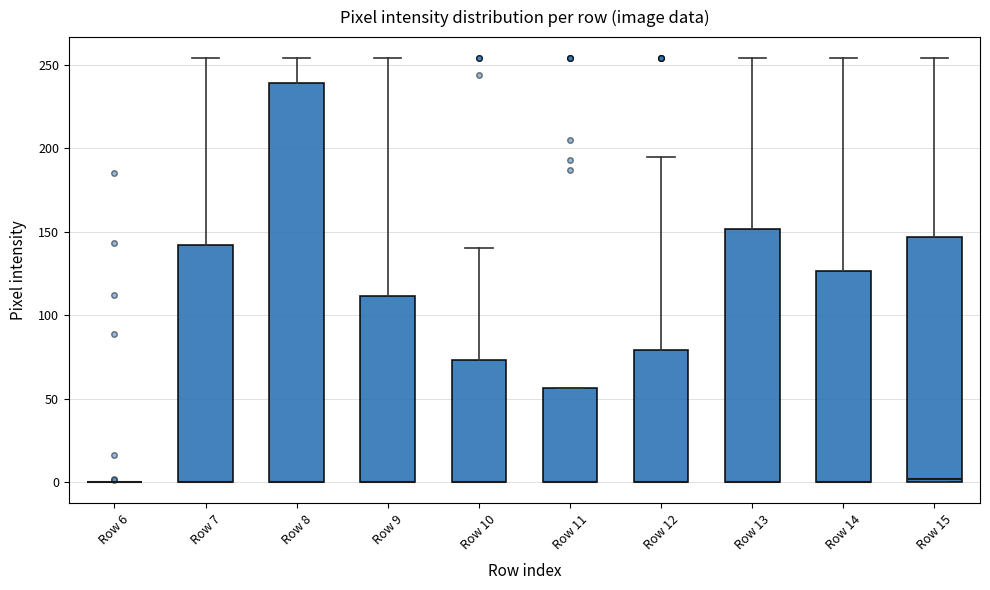

Reading left to right, read every box against the y-axis: the position of its median line, the range the box covers, and the ends of its whiskers. The values are not printed on the chart, so give them approximately, as read against the axis.

Row 6: box collapsed to a line at 0, whiskers 0 to 0
Row 7: median 0 (drawn on the box's lower edge), box 0 to 140, whiskers 0 to 255
Row 8: median 0 (drawn on the box's lower edge), box 0 to 240, whiskers 0 to 255
Row 9: median 0 (drawn on the box's lower edge), box 0 to 110, whiskers 0 to 255
Row 10: median 0 (drawn on the box's lower edge), box 0 to 75, whiskers 0 to 140
Row 11: median 0 (drawn on the box's lower edge), box 0 to 55, whiskers 0 to 55
Row 12: median 0 (drawn on the box's lower edge), box 0 to 80, whiskers 0 to 195
Row 13: median 0 (drawn on the box's lower edge), box 0 to 150, whiskers 0 to 255
Row 14: median 0 (drawn on the box's lower edge), box 0 to 125, whiskers 0 to 255
Row 15: median 0, box 0 to 145, whiskers 0 to 255